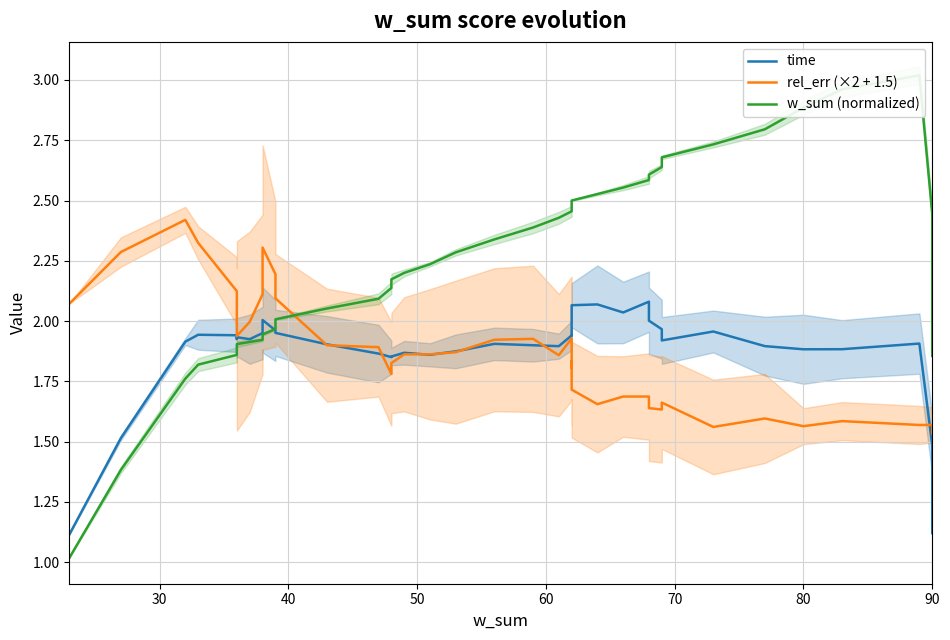

What is the difference between the maximum and minimum values in the time series?

1.0